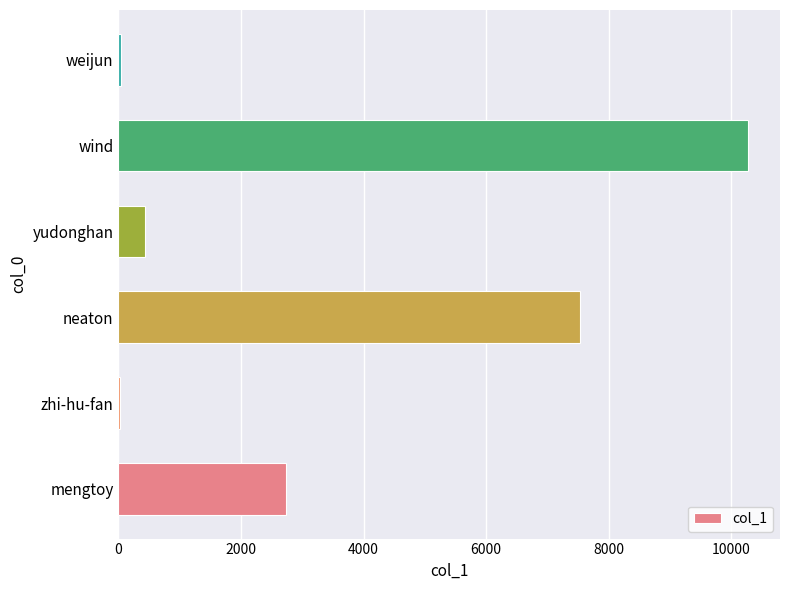

How many categories are shown in the chart?

6